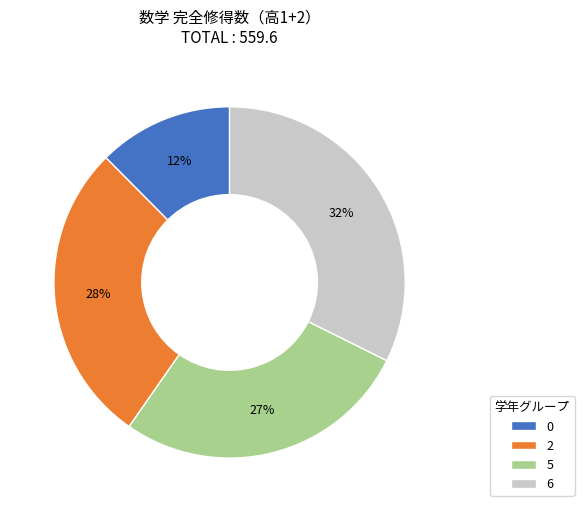

Count the number of slices in the pie.

4